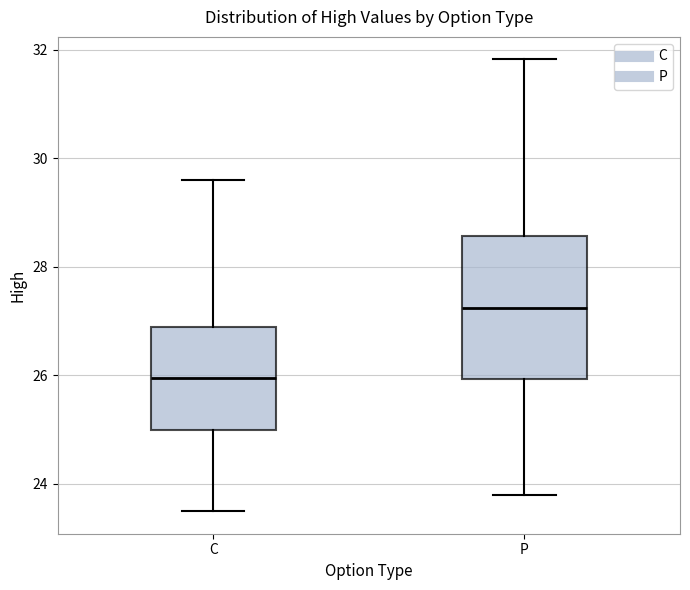

Reading left to right, read every box against the y-axis: the position of its median line, the range the box covers, and the ends of its whiskers. The values are not printed on the chart, so give them approximately, as read against the axis.

C: median 26.0, box 25.0 to 27.0, whiskers 23.6 to 29.6
P: median 27.2, box 26.0 to 28.6, whiskers 23.8 to 31.8